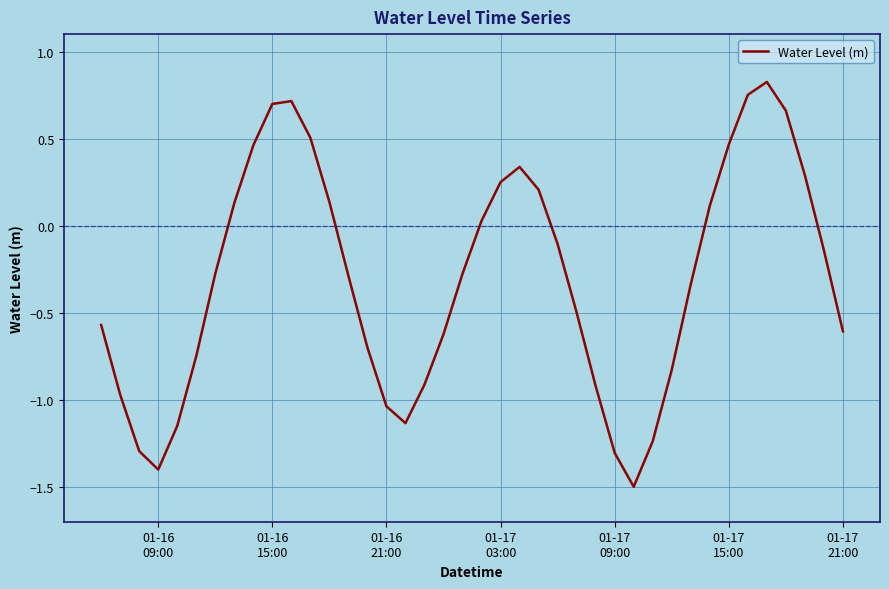

What is the smallest value displayed?

-1.5